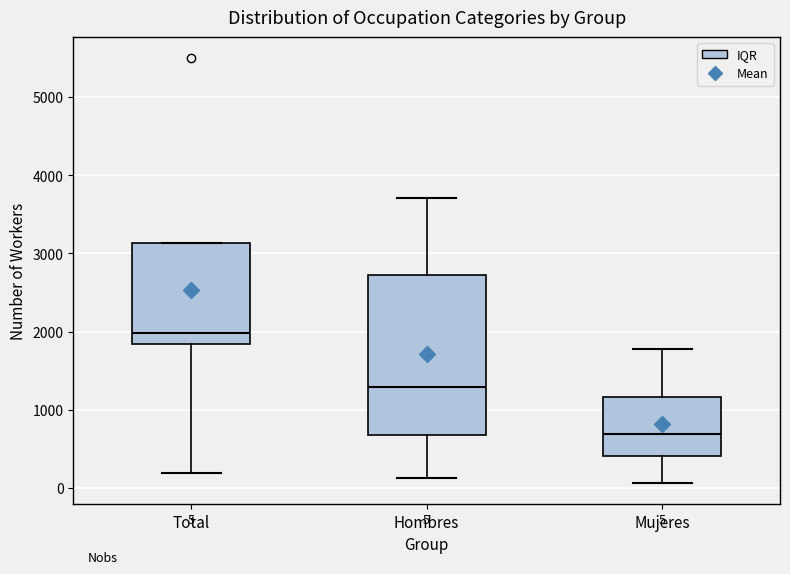

Comparing the boxes themselves (not the whiskers), which one is the tallest?

Hombres